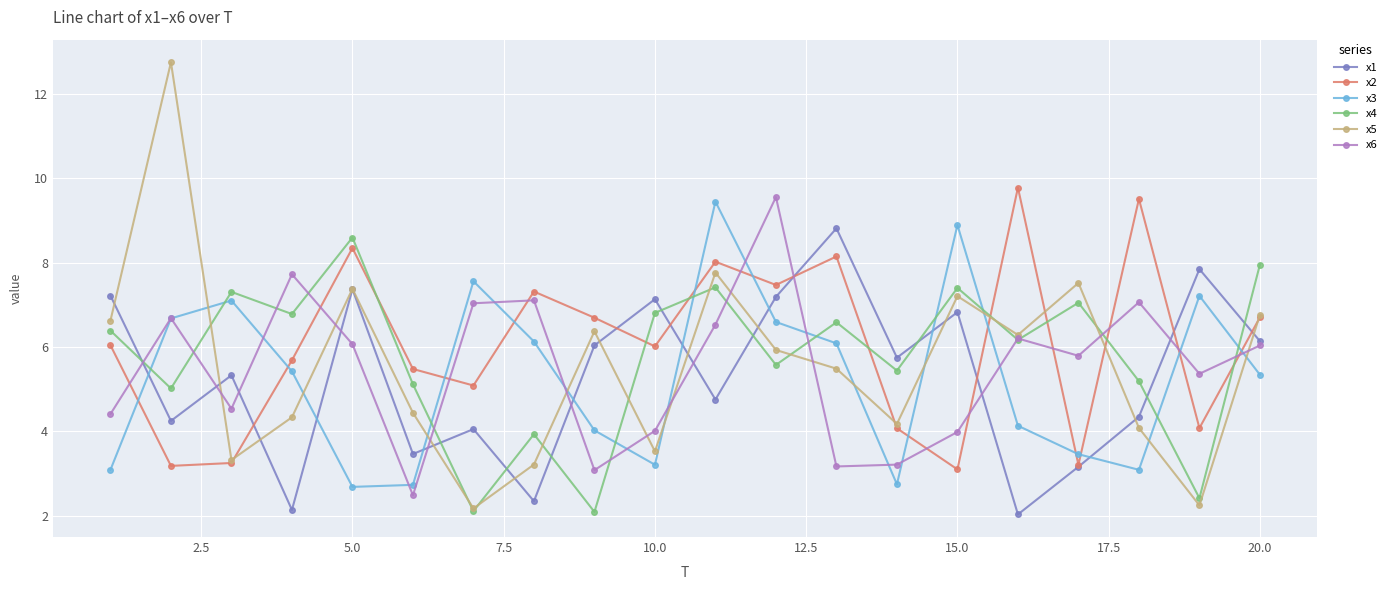

True or false: x2 has more than 0 interior local peaks.

True